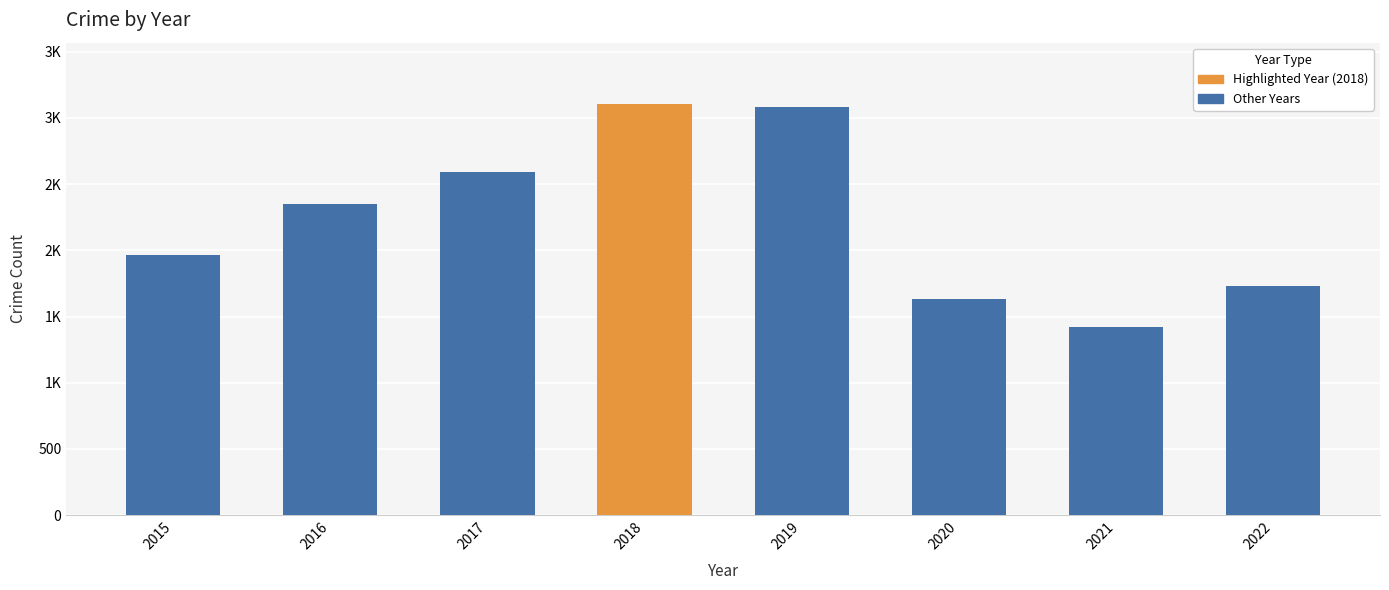

Does the chart contain any negative values?

No